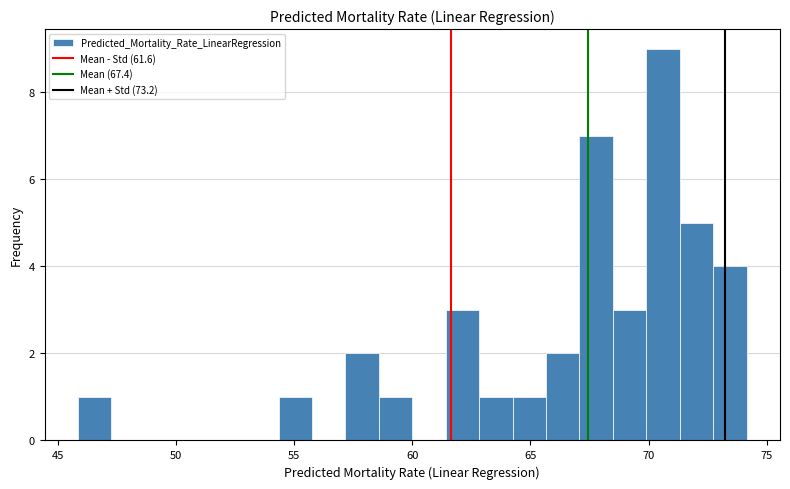

Read against the x-axis, roughly where is the centre of the tallest bar?

70.5